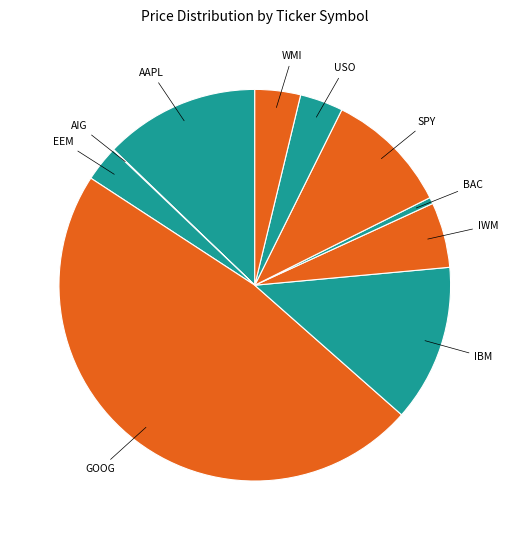

Is it true that SPY is 10% of the pie?

True